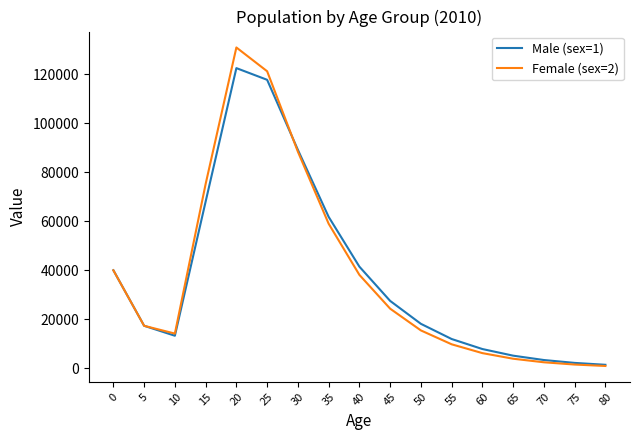

Rank the series by their maximum value, from lowest to highest.

Male (sex=1), Female (sex=2)